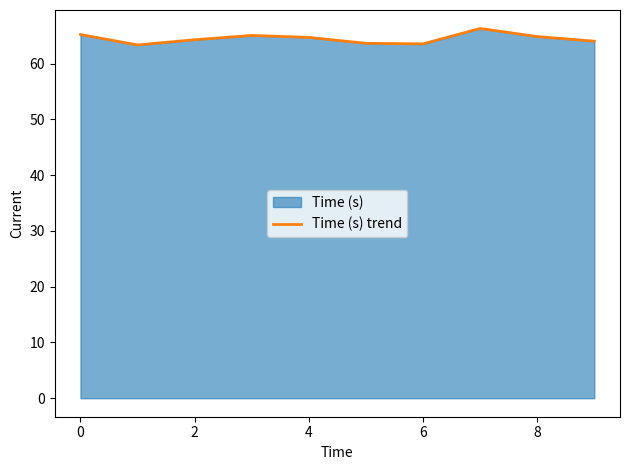

Is it true that the value at 2 is 29.6?

False